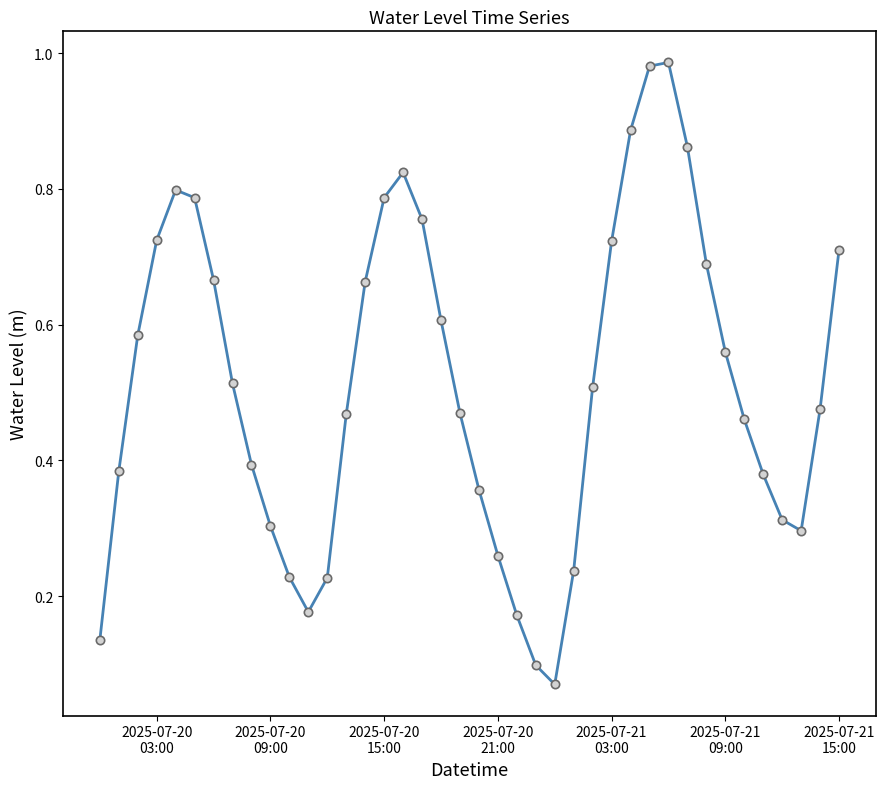

How many lines are shown in the chart?

1